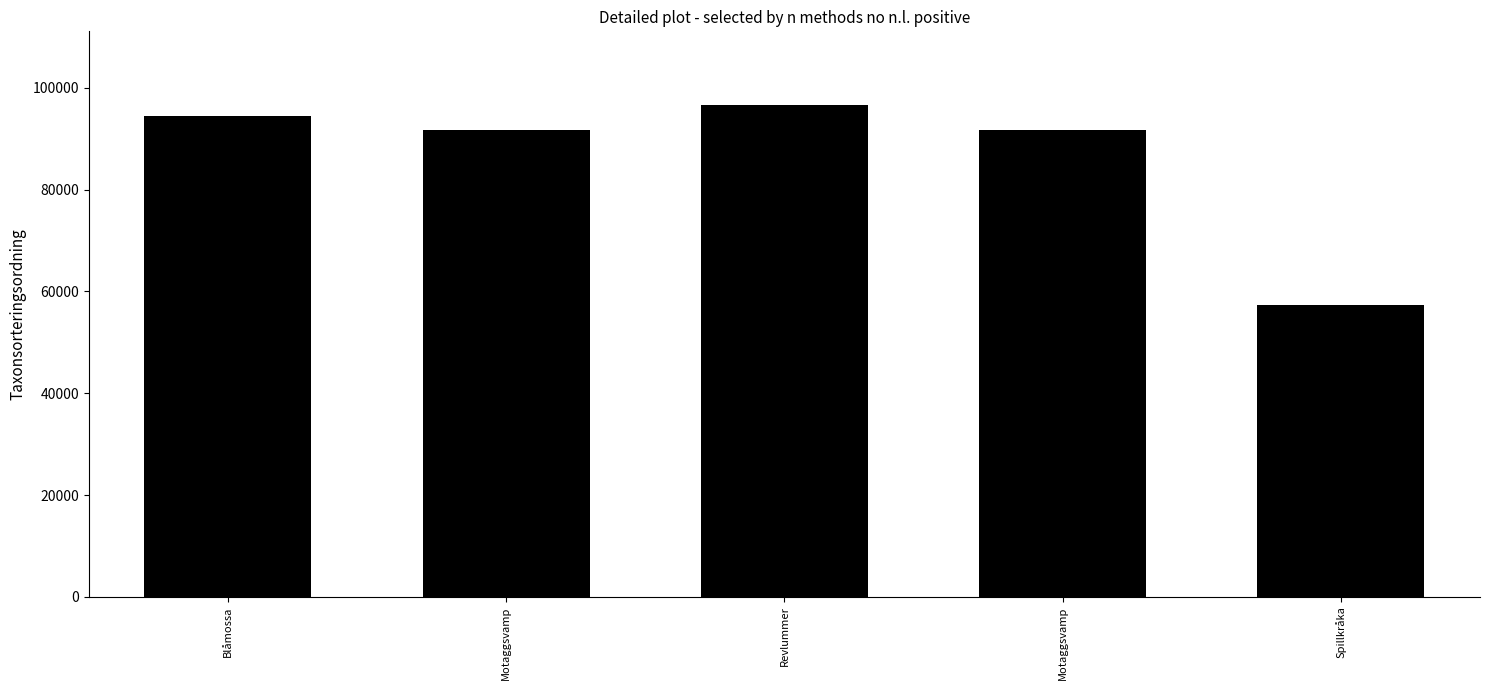

Is it true that the value at Spillkråka is 57281?

True